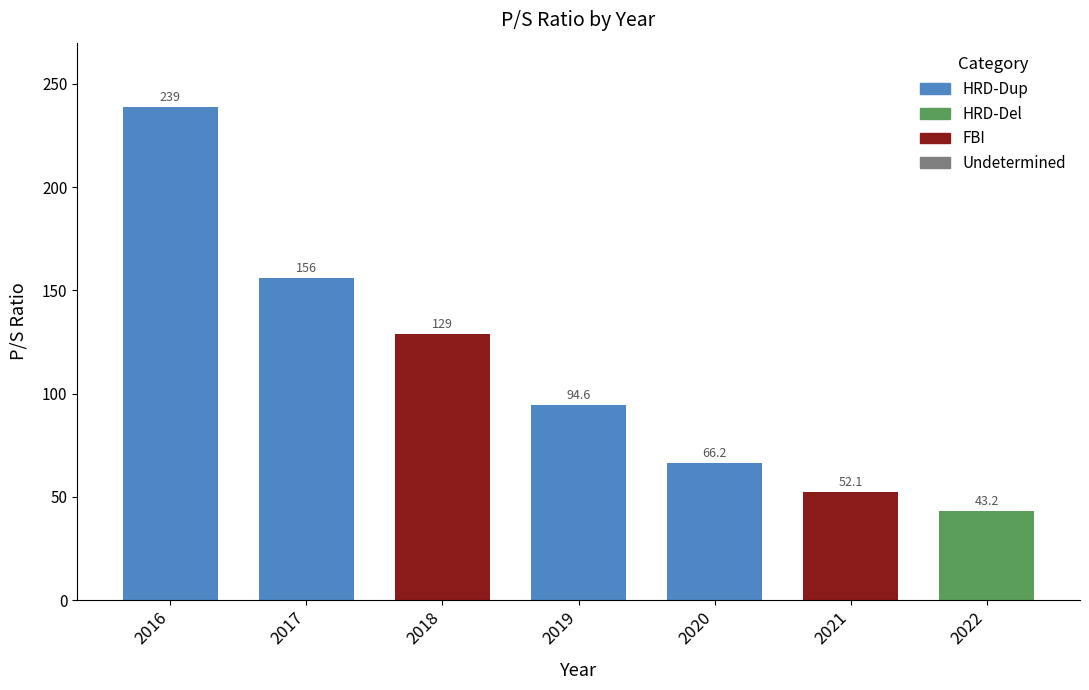

Which label corresponds to the largest value in the chart?

2016